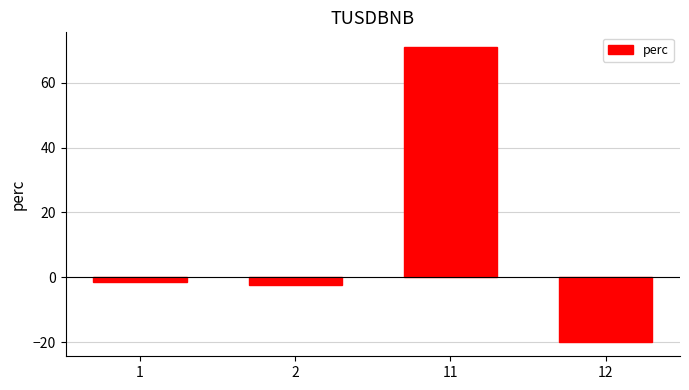

Which category has the highest value across all series?

11